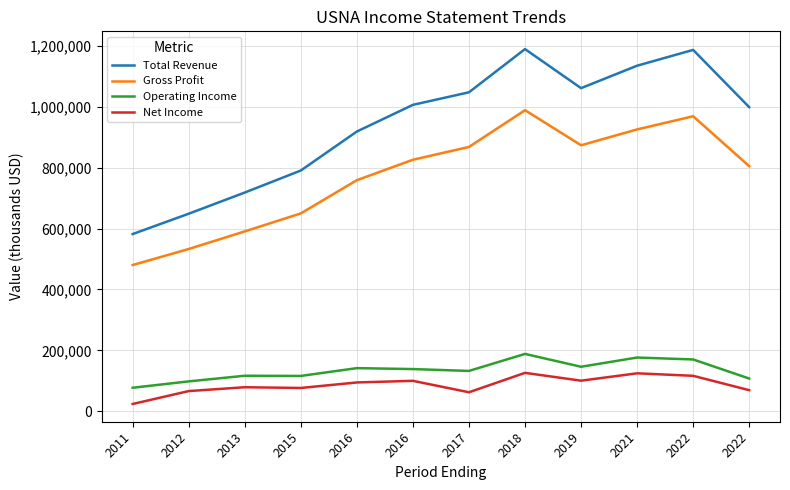

Does the chart display data point markers on the line(s)?

No